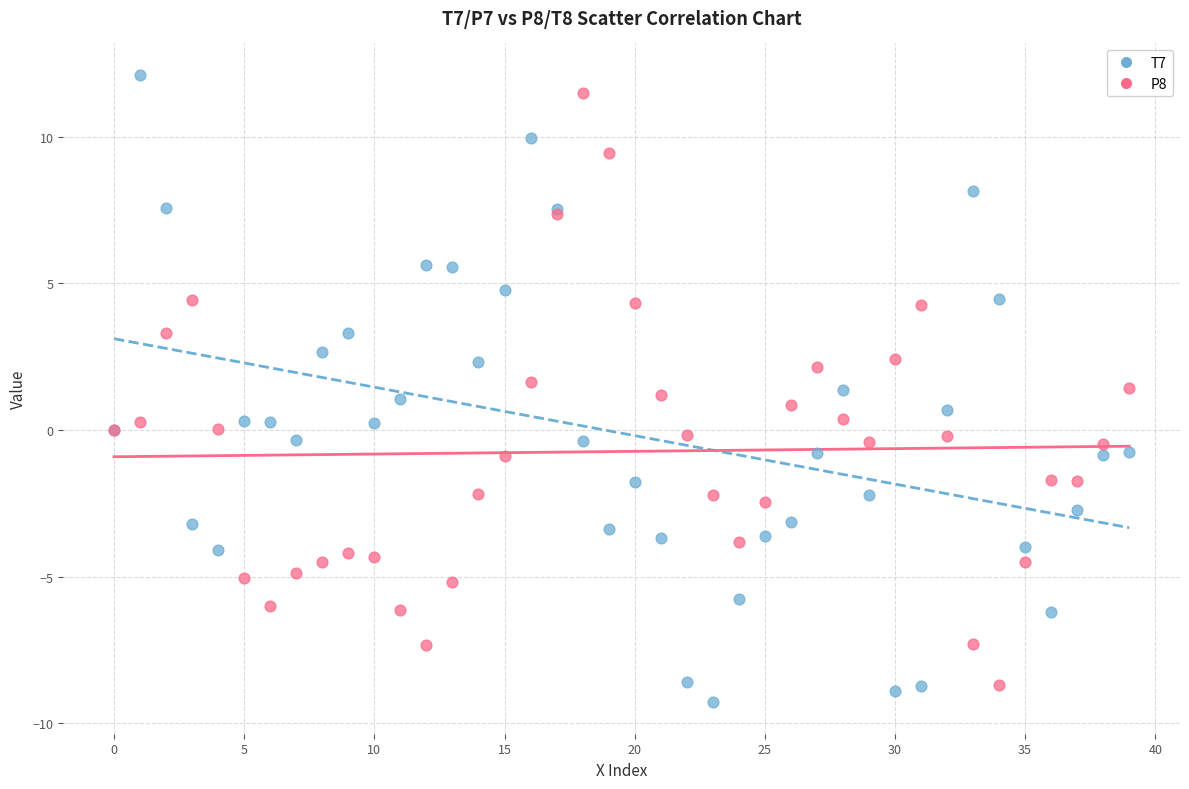

Which series contains the highest Y value?

T7